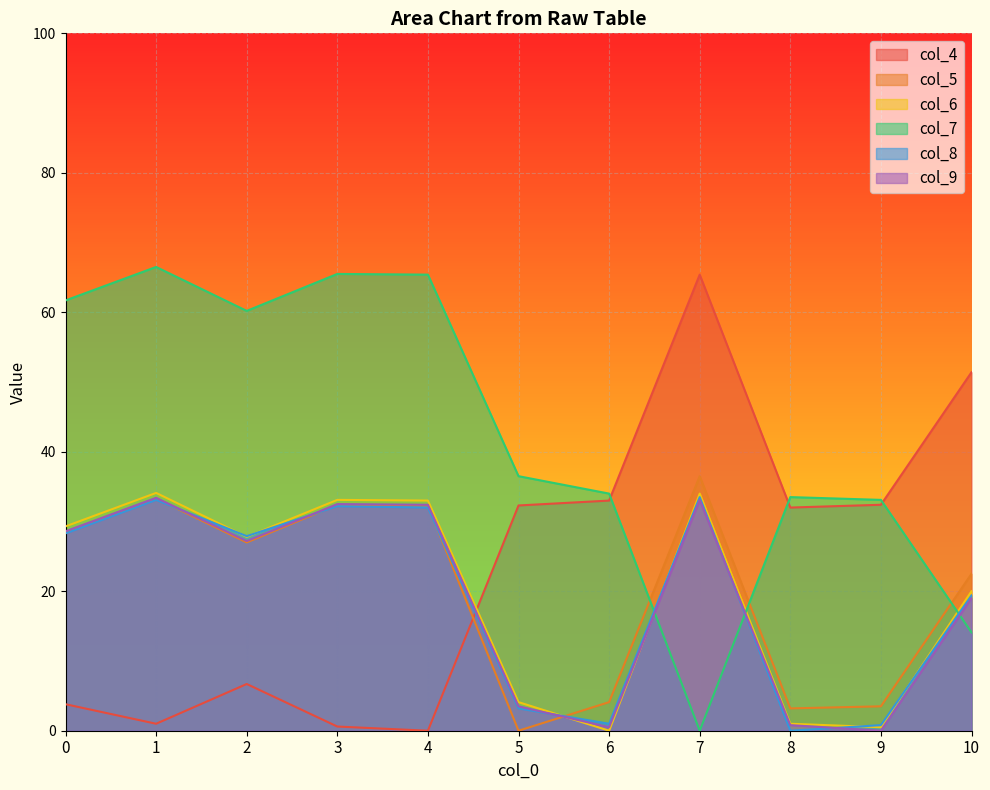

What is the value of the col_6 point at the 6th from the left?

4.1